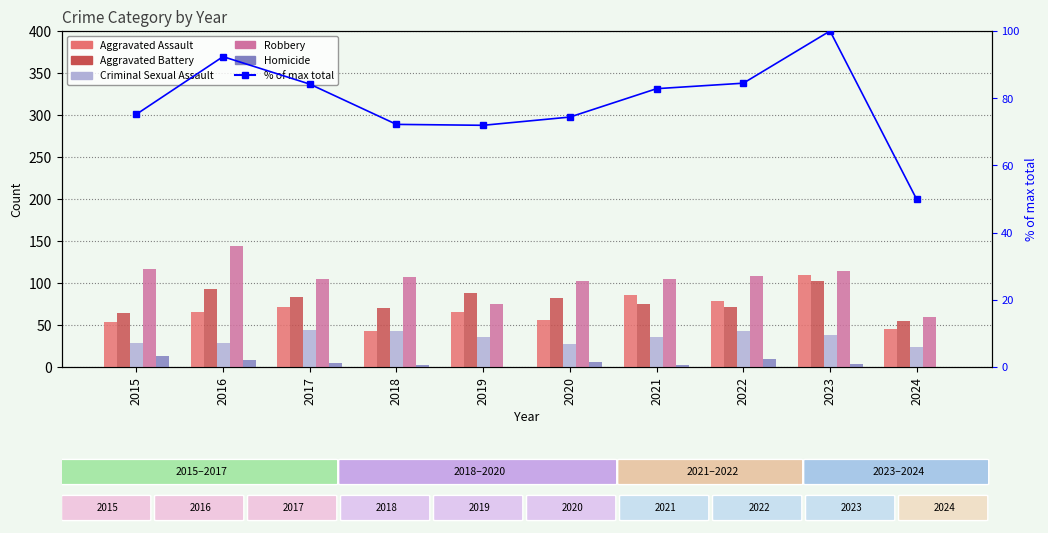

The Robbery series shows 117.0 at 2015. True or false?

True